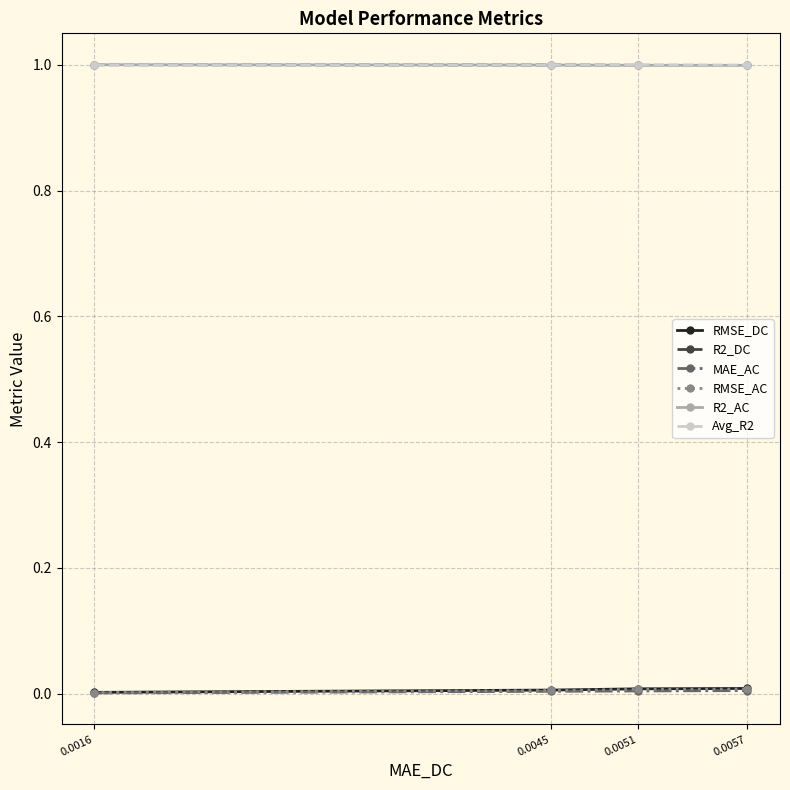

What is the value of the Avg_R2 point at the 1st from the left?

1.0